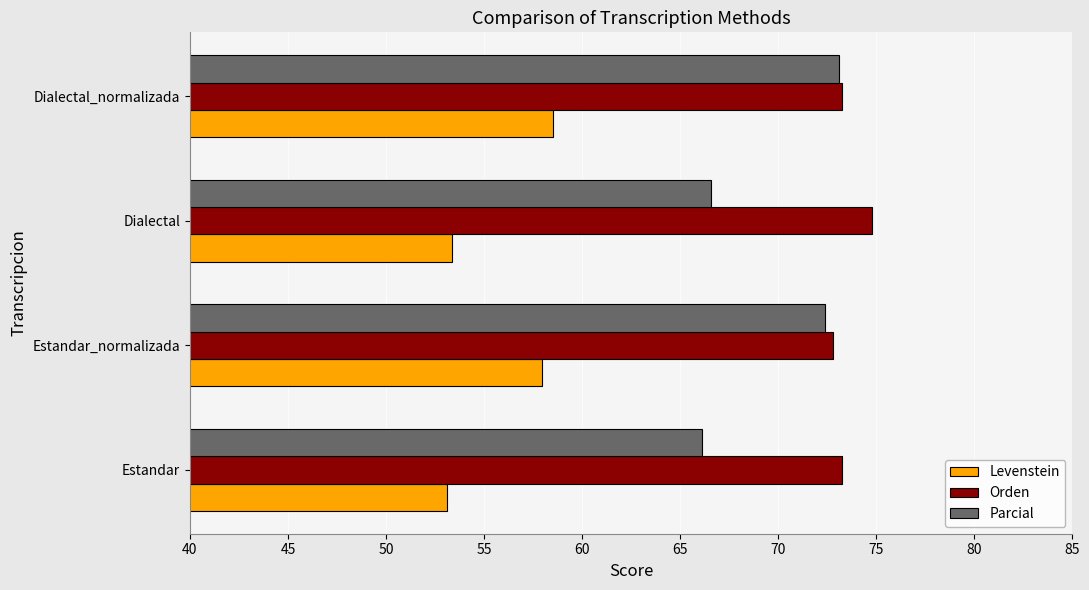

What is the average value of the Parcial series?

69.6